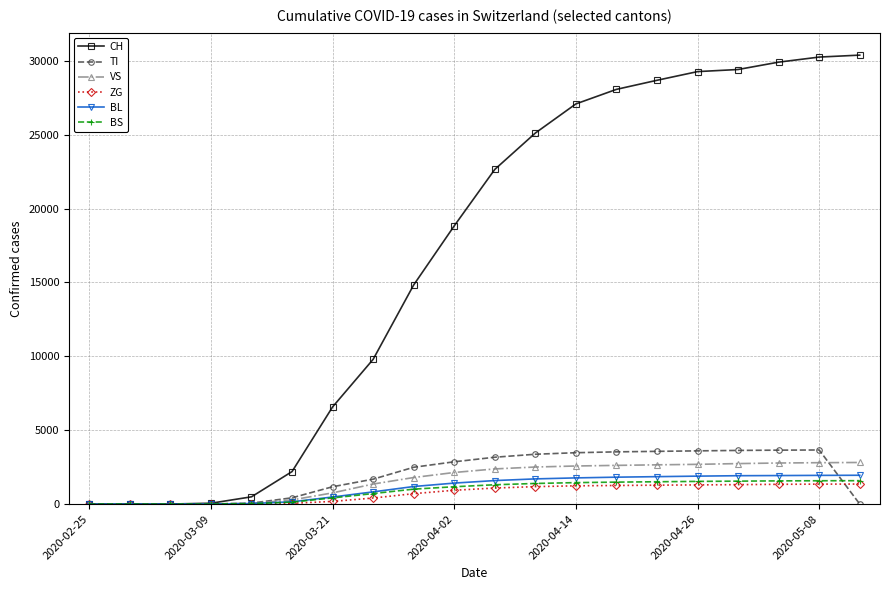

What is the highest value of the VS series?

2815